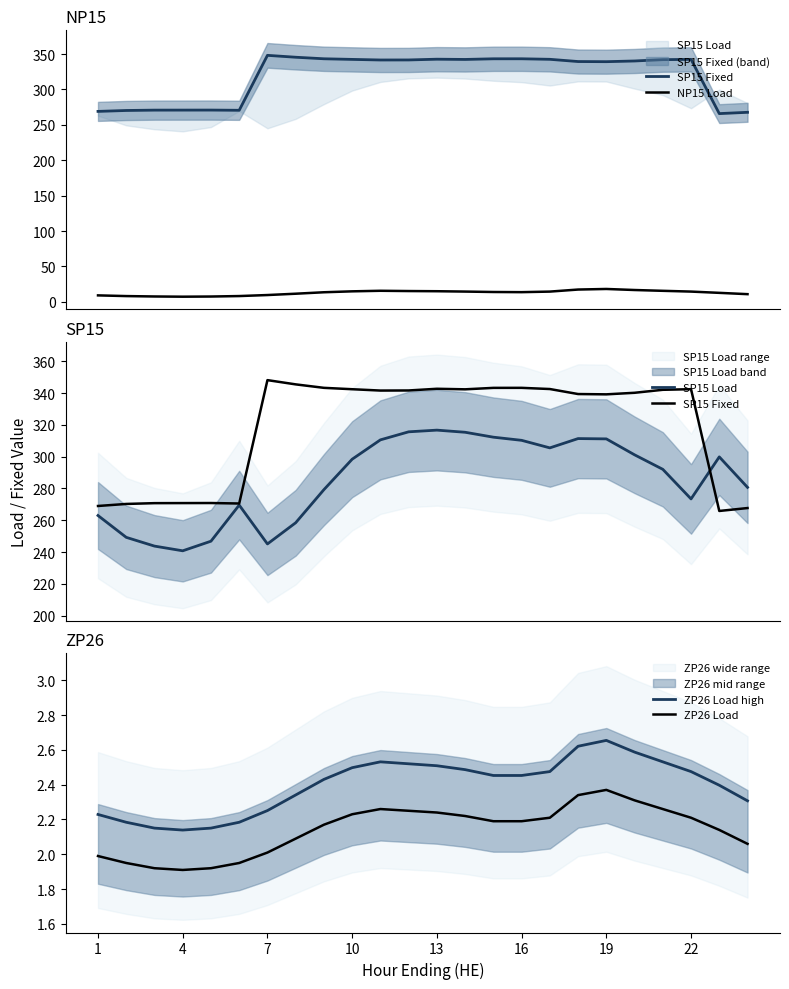

True or false: ZP26 Load and SP15 Fixed intersect in this chart.

False